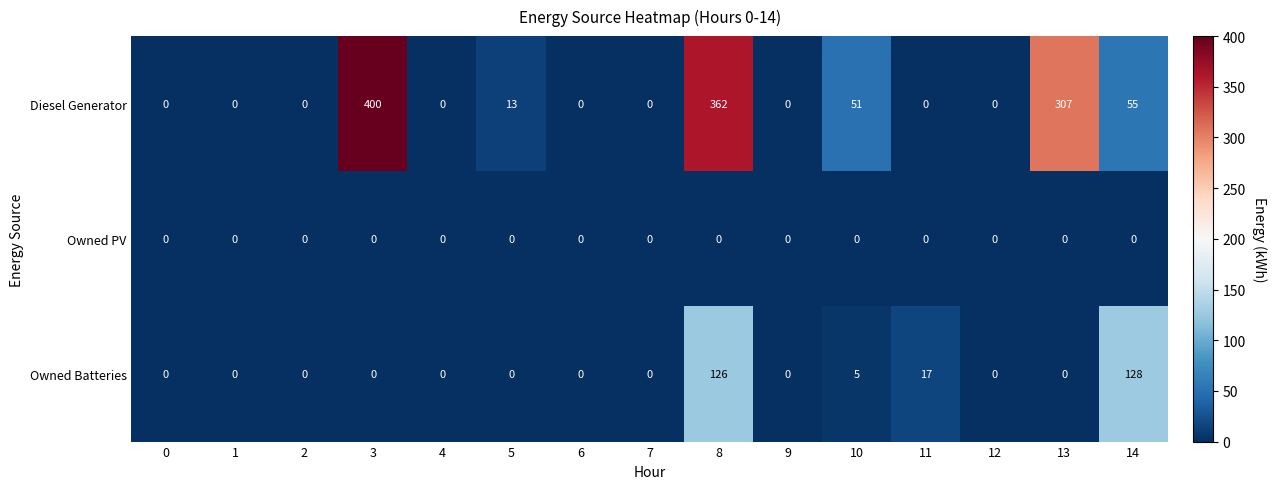

The value of Diesel Generator at 4 is 0. True or false?

True